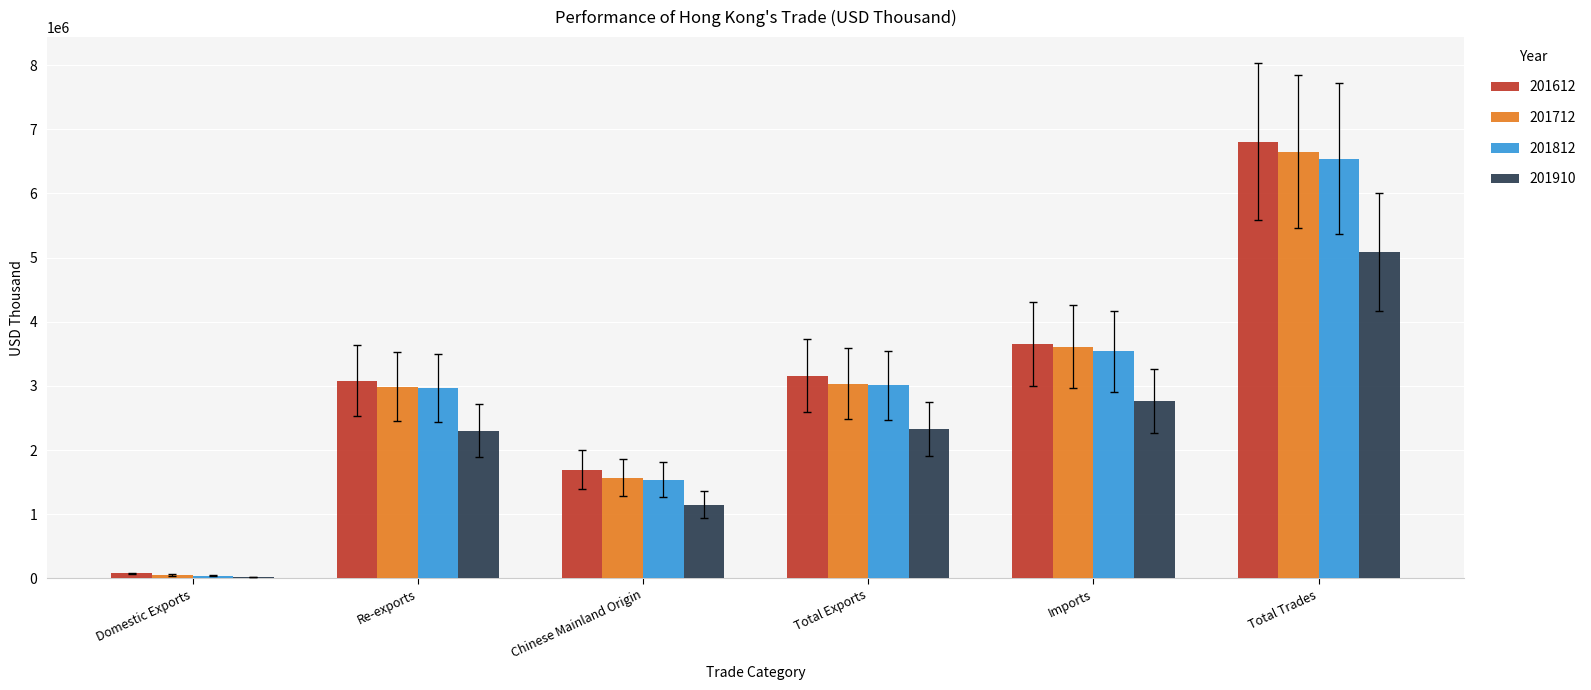

What is the maximum value for 201812?

6542314.4